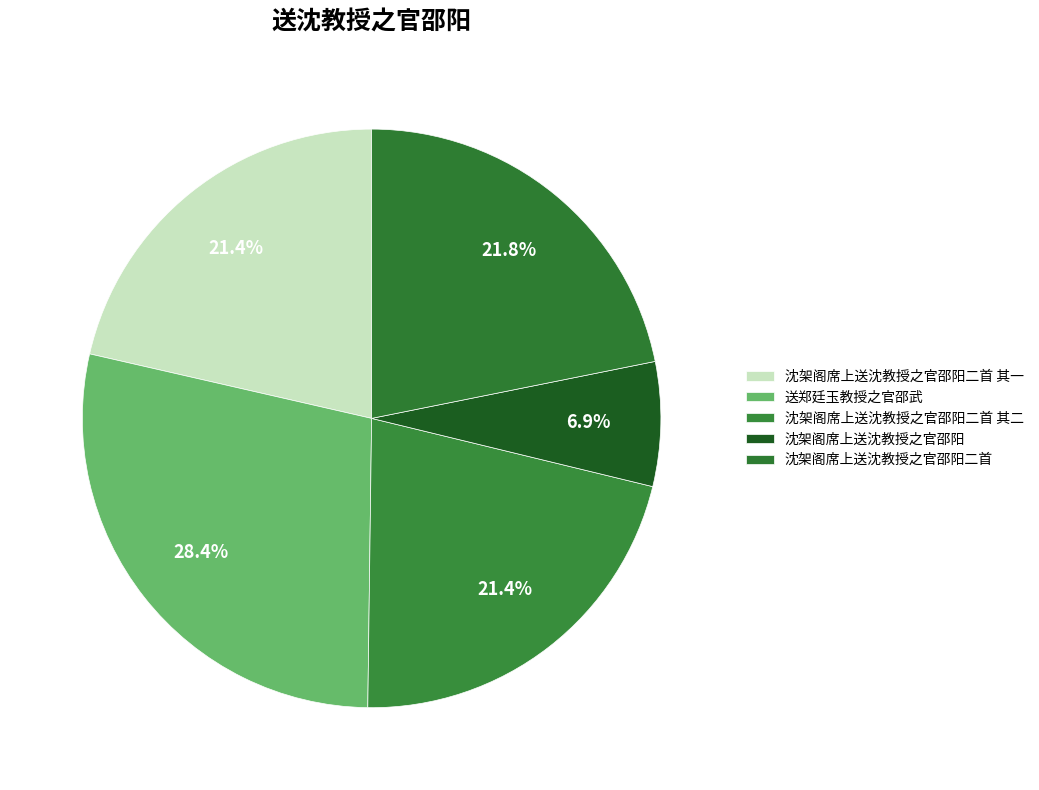

Which slice is the largest?

送郑廷玉教授之官邵武